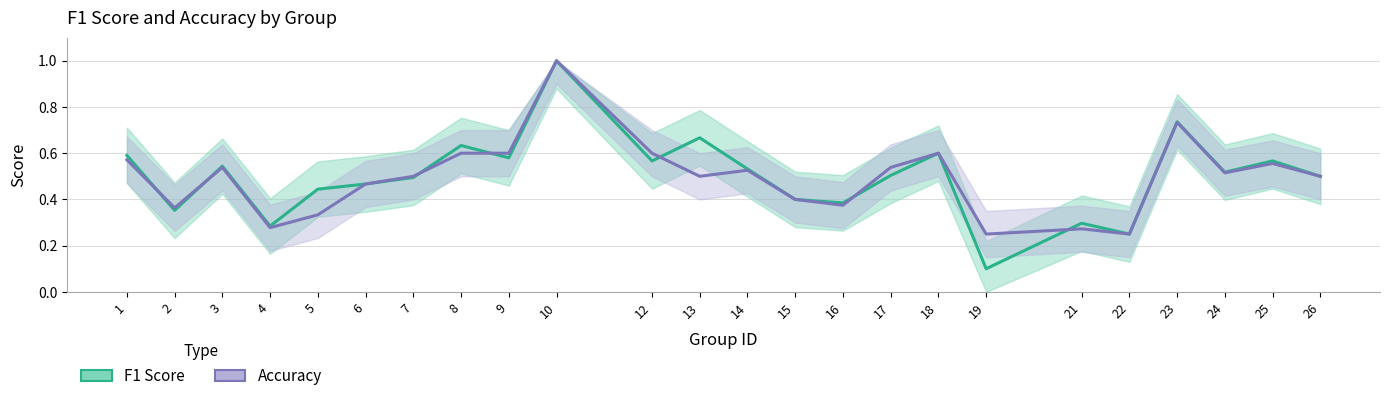

Reading left to right, extract all data points from this chart.

F1 Score: 0.6	0.4	0.5	0.3	0.4	0.5	0.5	0.6	0.6	1.0	0.6	0.7	0.5	0.4	0.4	0.5	0.6	0.1	0.3	0.2	0.7	0.5	0.6	0.5
Accuracy: 0.6	0.4	0.5	0.3	0.3	0.5	0.5	0.6	0.6	1.0	0.6	0.5	0.5	0.4	0.4	0.5	0.6	0.2	0.3	0.2	0.7	0.5	0.6	0.5